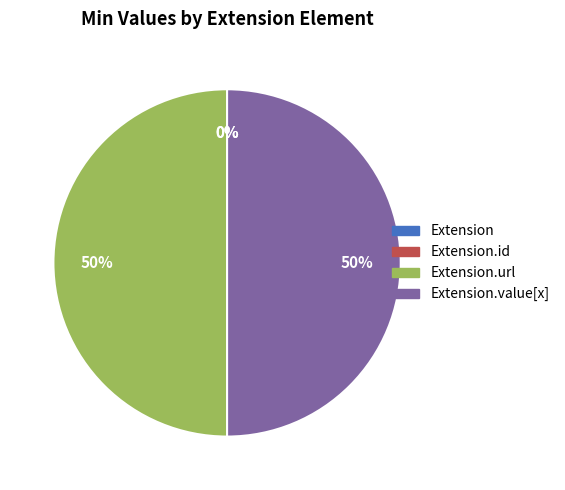

What percentage is the Extension.value[x] slice, to the nearest percent?

50%